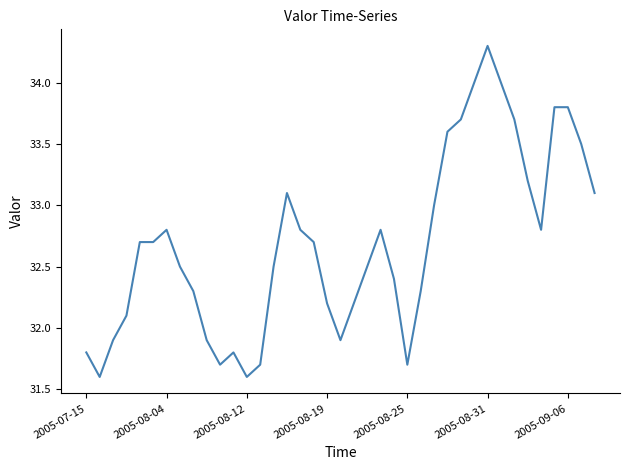

What is the smallest value displayed?

31.6